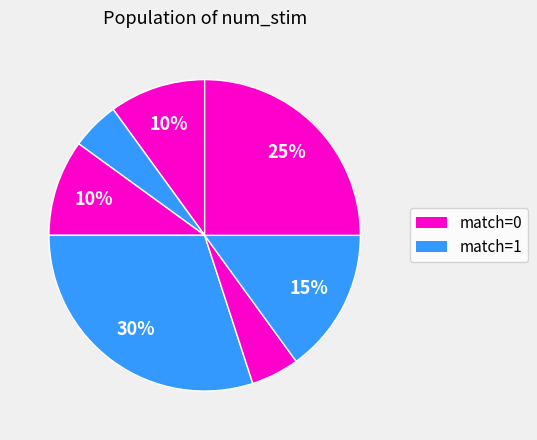

How many slices are in this pie chart?

7